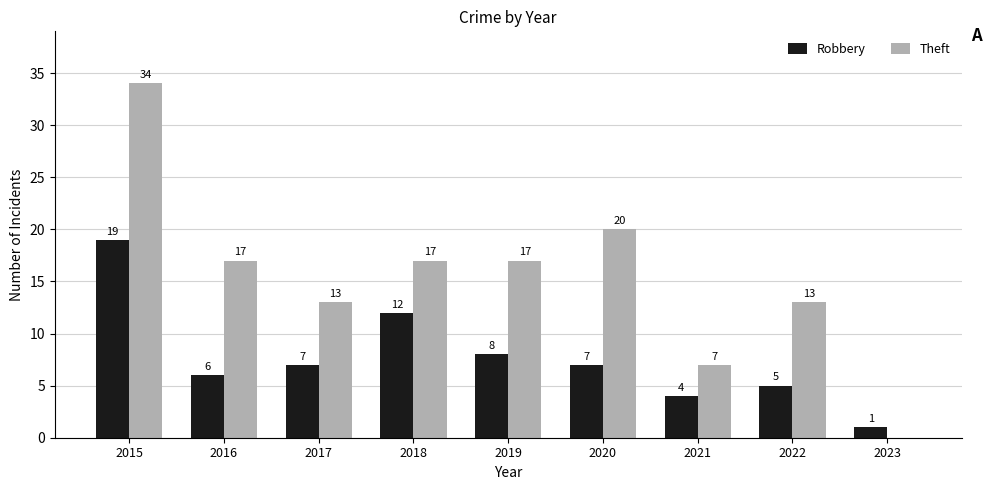

What is the sum of the Theft values at 2019 and 2020?

37